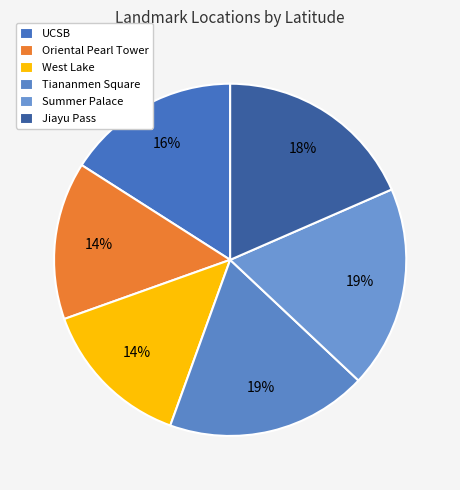

Does any single category account for the majority?

No